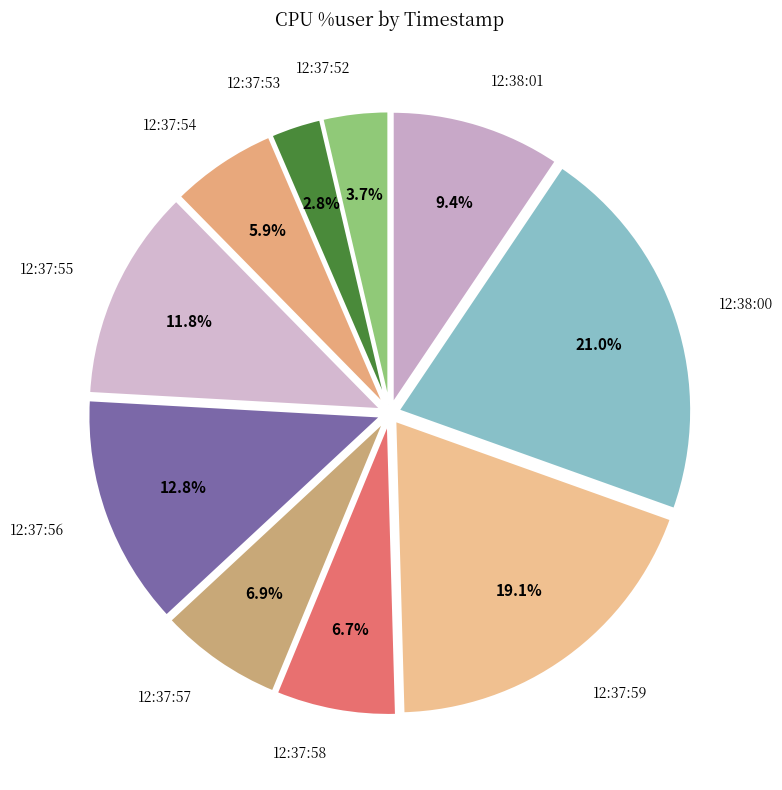

Between 12:37:52 and 12:37:56, which is larger?

12:37:56